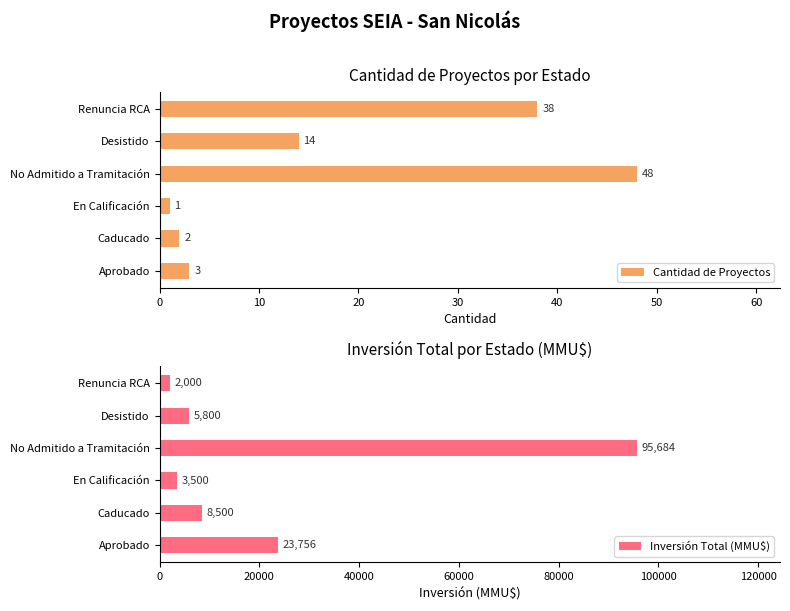

The Cantidad de Proyectos series shows 50 at Renuncia RCA. True or false?

False